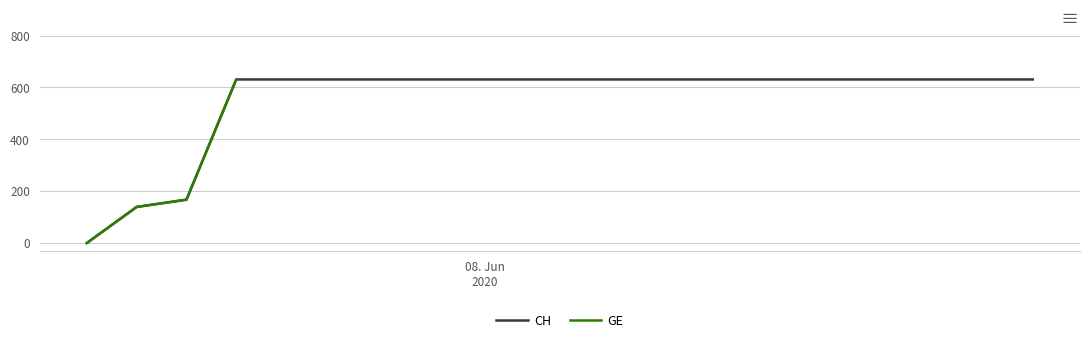

True or false: CH has more than 2 interior local peaks.

False